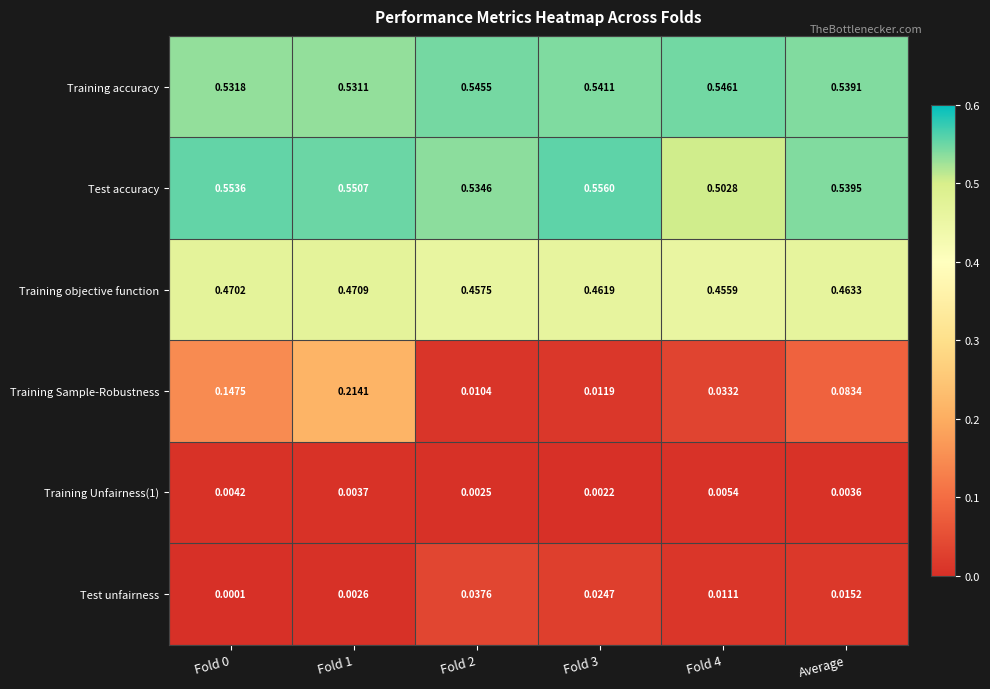

Which series has the largest total across all categories?

Test accuracy